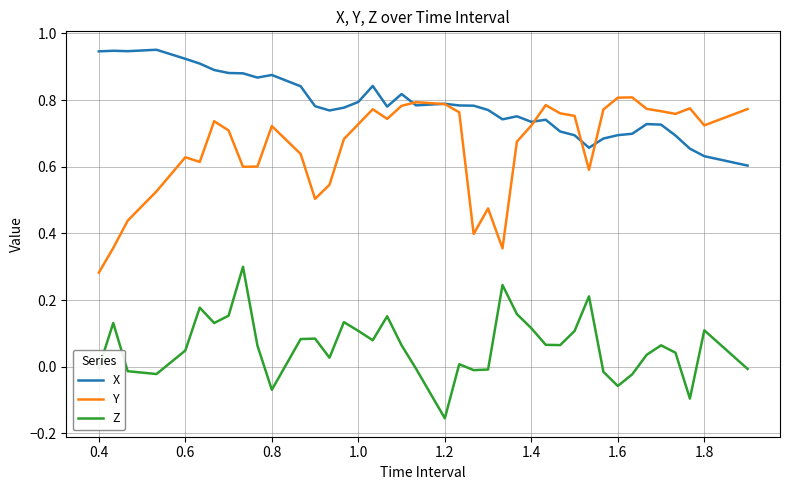

True or false: X and Z intersect in this chart.

False